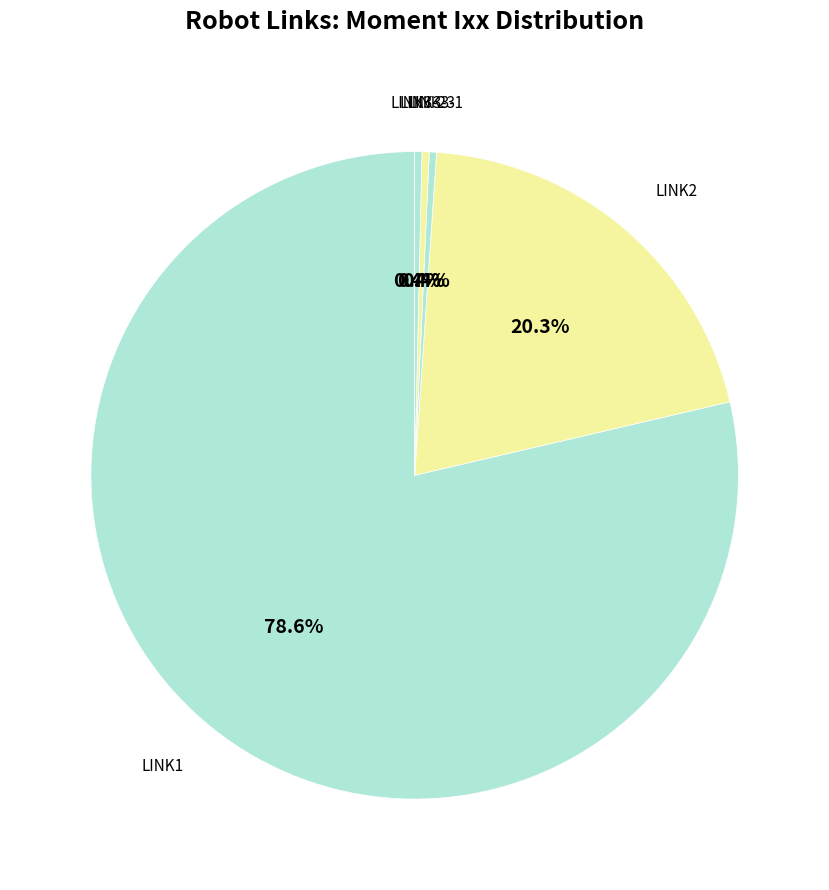

What percentage is NOT represented by LINK3-3?

99.6%